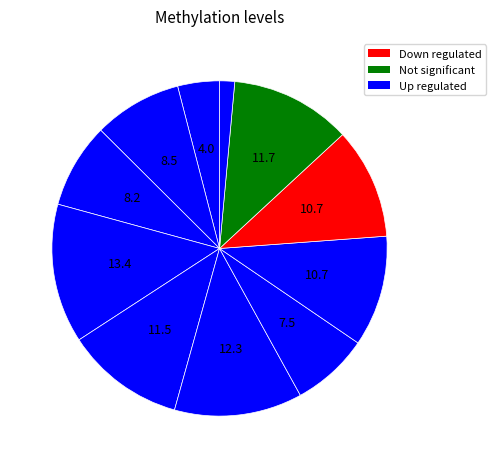

How many segments does this pie chart have?

11